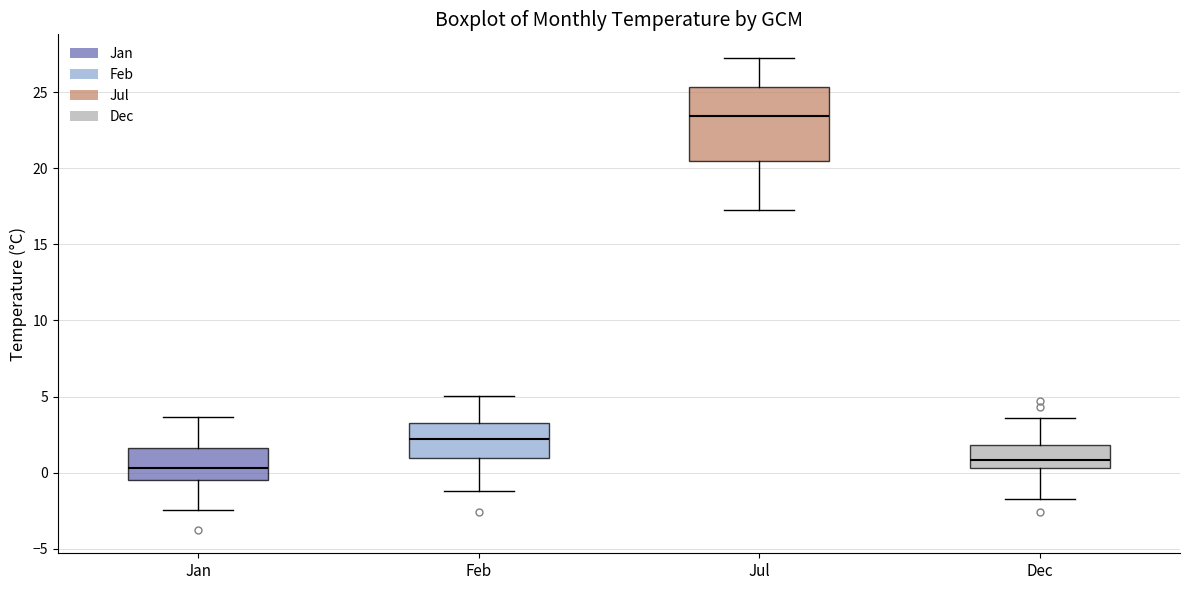

Where does the lower whisker of the box for Jan end on the y-axis? The values are not printed on the chart, so give them approximately, as read against the axis.

-2.5